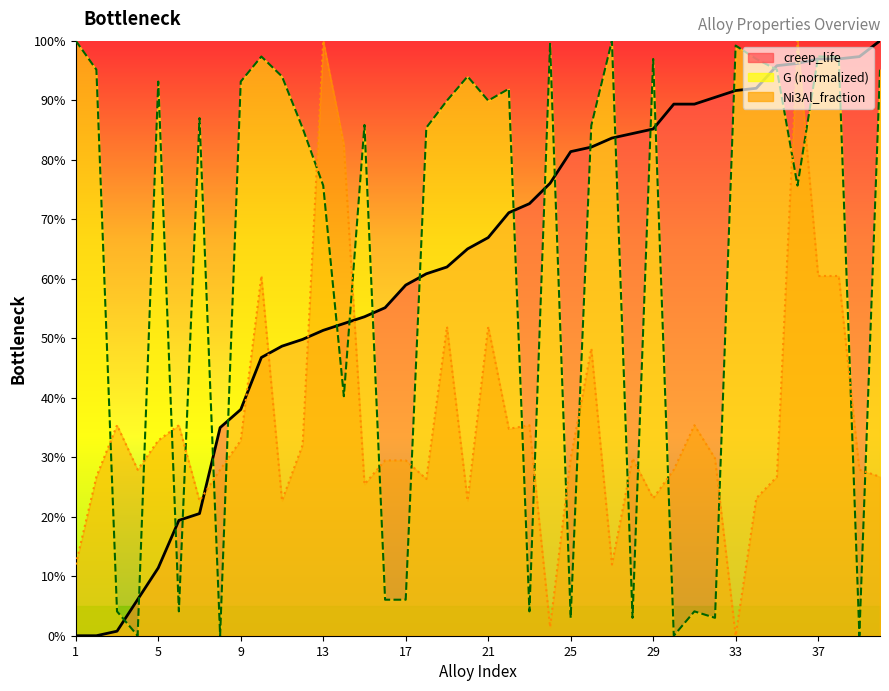

Reading left to right, transcribe all the data shown in this chart.

creep_life: 0.0	0.0	0.8	6.1	11.4	19.4	20.5	35.0	38.0	46.8	48.7	49.8	51.3	52.5	53.6	55.1	58.9	60.8	62.0	65.0	66.9	71.1	72.6	76.0	81.4	82.1	83.7	84.4	85.2	89.4	89.4	90.5	91.6	92.0	95.8	96.2	97.0	97.0	97.3	100.0
Ni3Al_fraction: 12.0	26.7	35.4	27.9	32.8	35.4	22.7	27.9	32.8	60.5	22.7	32.1	100.0	82.6	25.5	29.5	29.5	26.3	52.0	22.7	52.0	34.8	35.4	1.5	29.8	48.3	12.0	29.8	23.1	27.9	35.4	29.8	0.0	23.1	26.7	100.0	60.5	60.5	27.9	26.7
G: 100.0	95.1	4.1	0.0	93.1	4.1	87.0	0.0	93.1	97.4	94.0	85.3	75.7	40.3	85.9	6.1	6.1	85.4	89.9	94.0	89.9	91.9	4.1	99.5	3.0	85.8	100.0	3.0	96.9	0.0	4.1	3.0	99.2	96.9	95.1	75.7	97.4	97.4	0.0	95.1